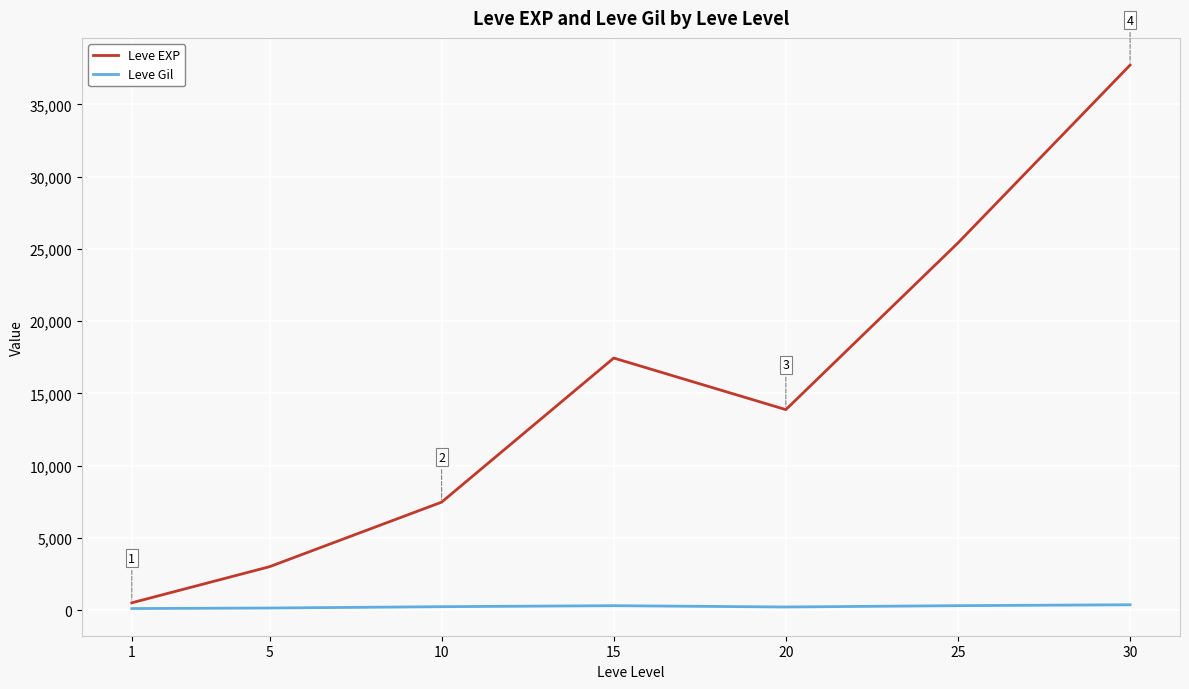

At which category is the sum across all series the highest?

30